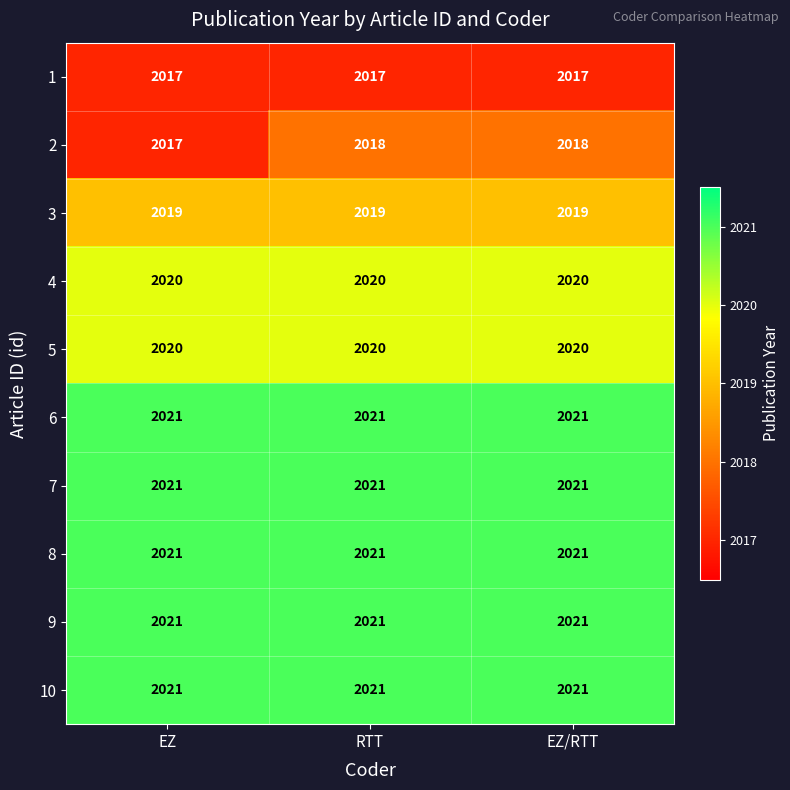

What is the total value across all series at EZ?

20198